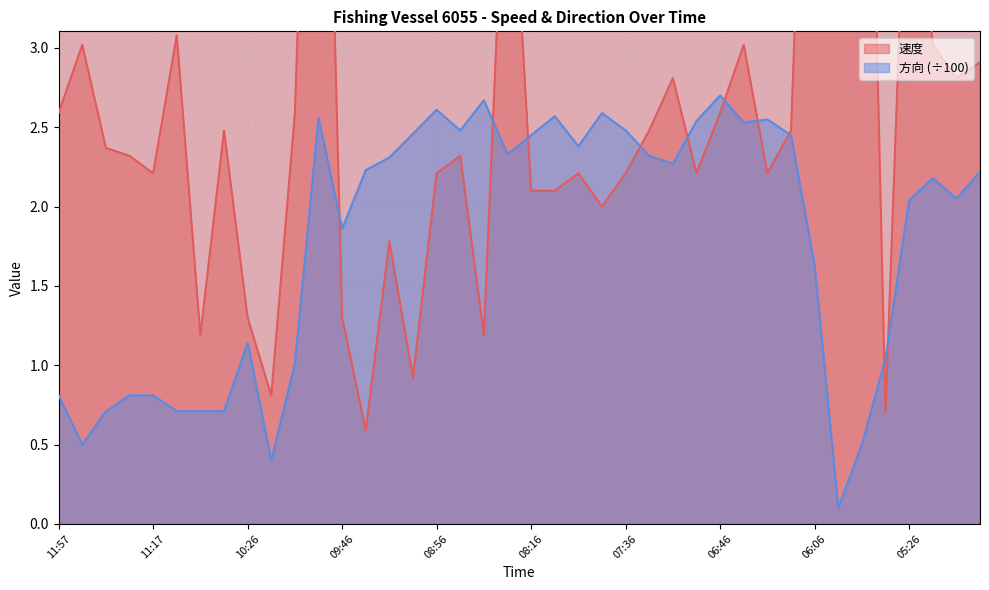

What is the total value across all series at 11:57?

3.4